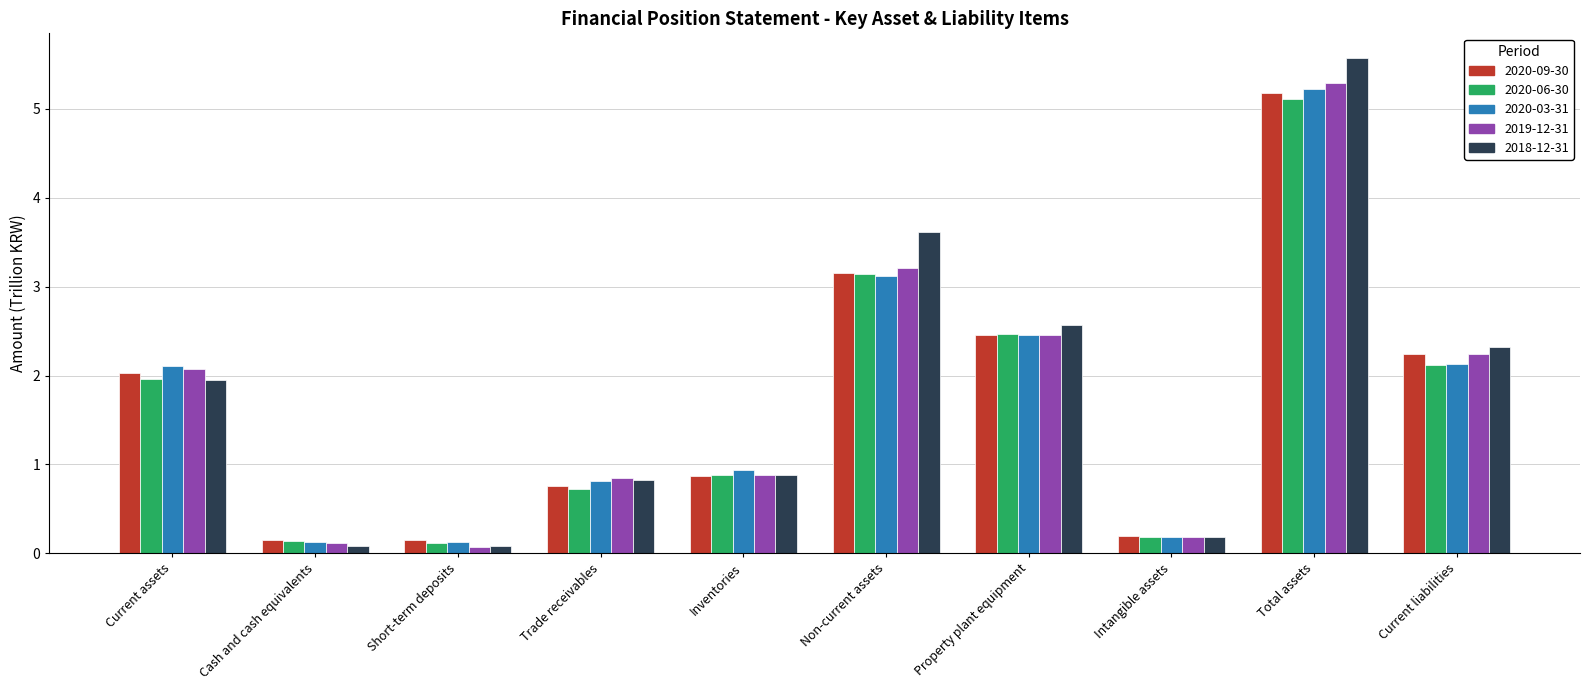

What is the total value across all series at Current assets?

10.1